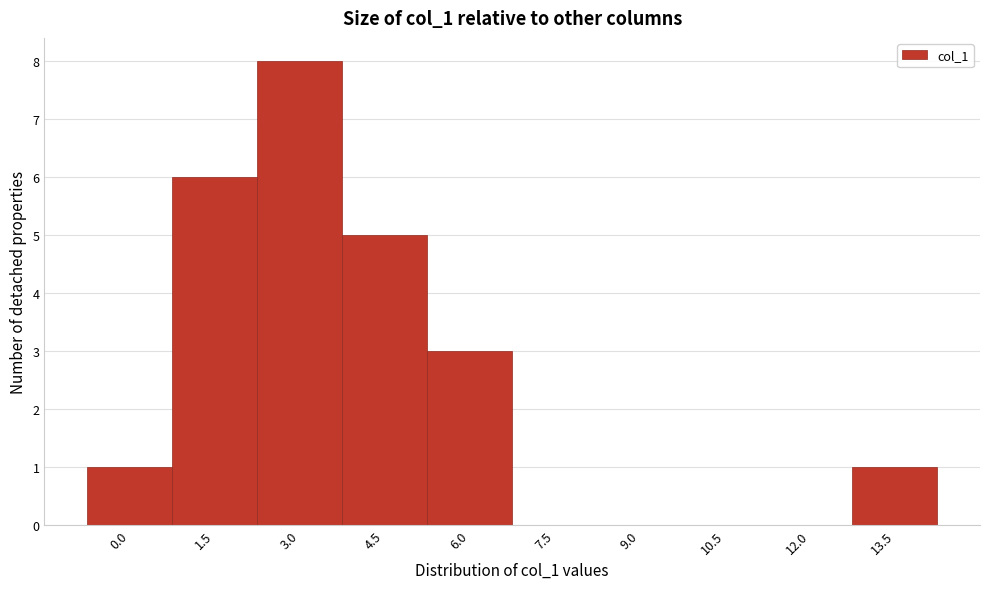

Reading right to left, what are all the values shown in this chart?

13.5=1	12.0=0	10.5=0	9.0=0	7.5=0	6.0=3	4.5=5	3.0=8	1.5=6	0.0=1